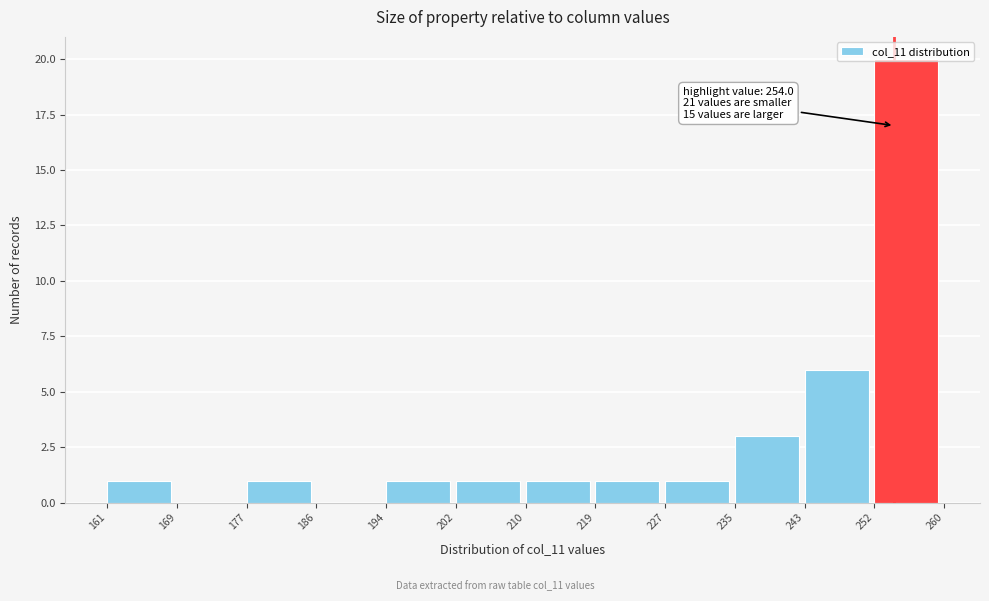

Over which range of the x-axis is the bar tallest?

252 to 260